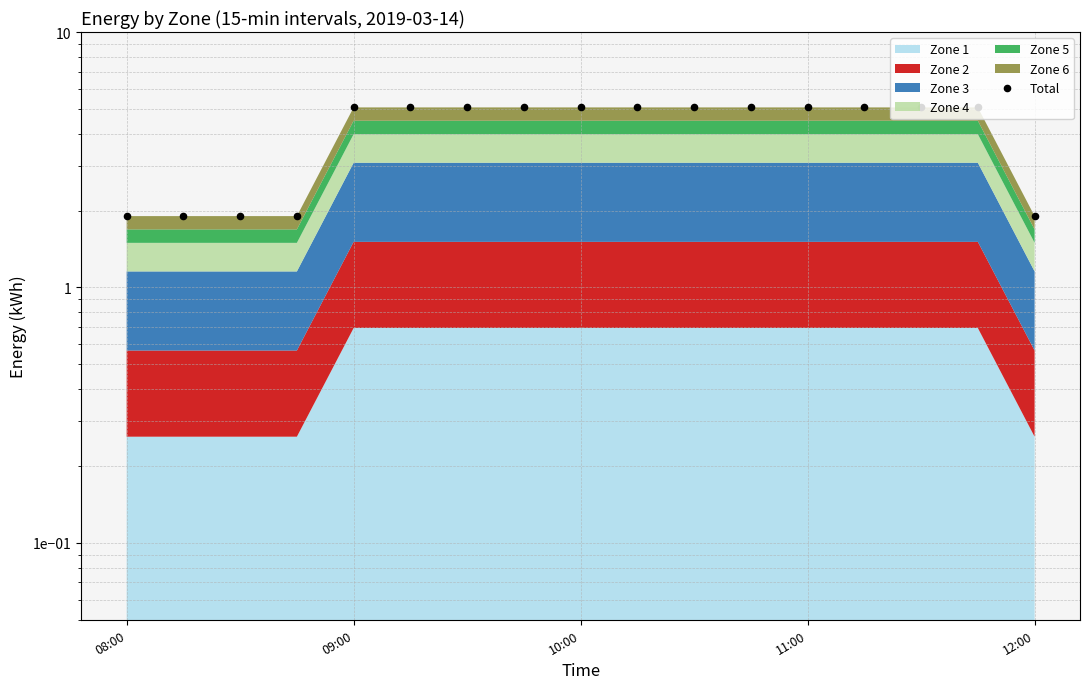

Between 09:00 and 08:00, which is larger?

09:00